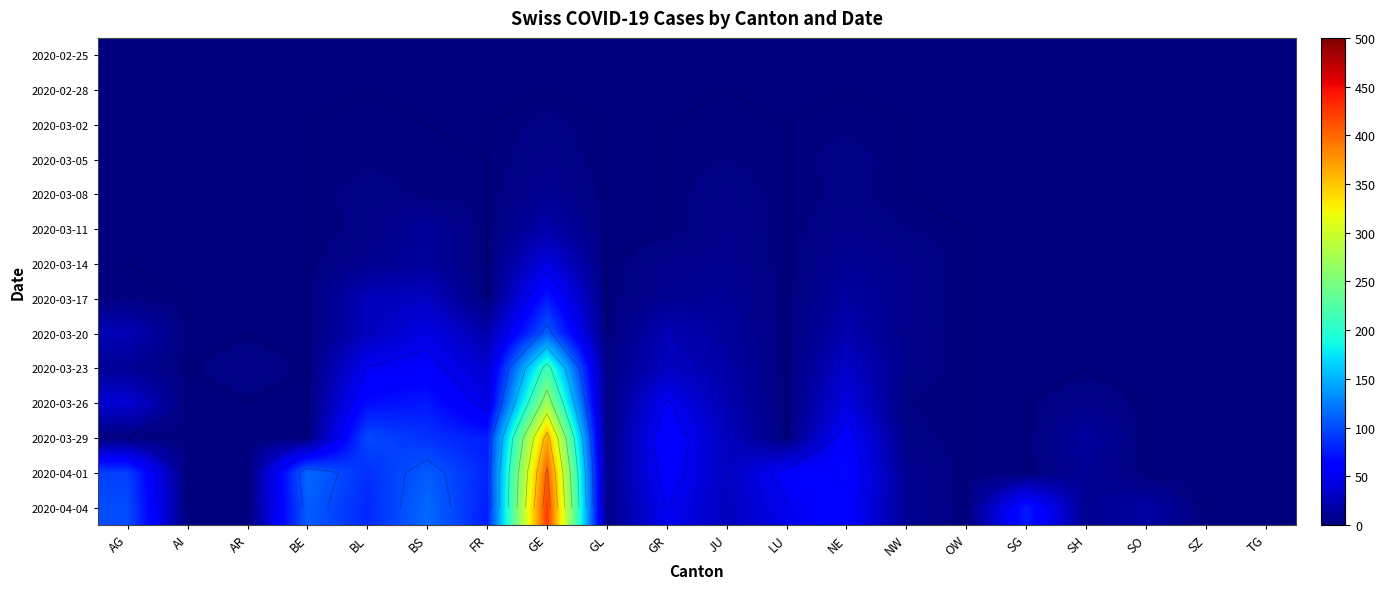

At LU, list the series in order from smallest to largest.

2020-02-25, 2020-02-28, 2020-03-02, 2020-03-05, 2020-03-08, 2020-03-11, 2020-03-14, 2020-03-17, 2020-03-20, 2020-03-23, 2020-03-26, 2020-03-29, 2020-04-04, 2020-04-01